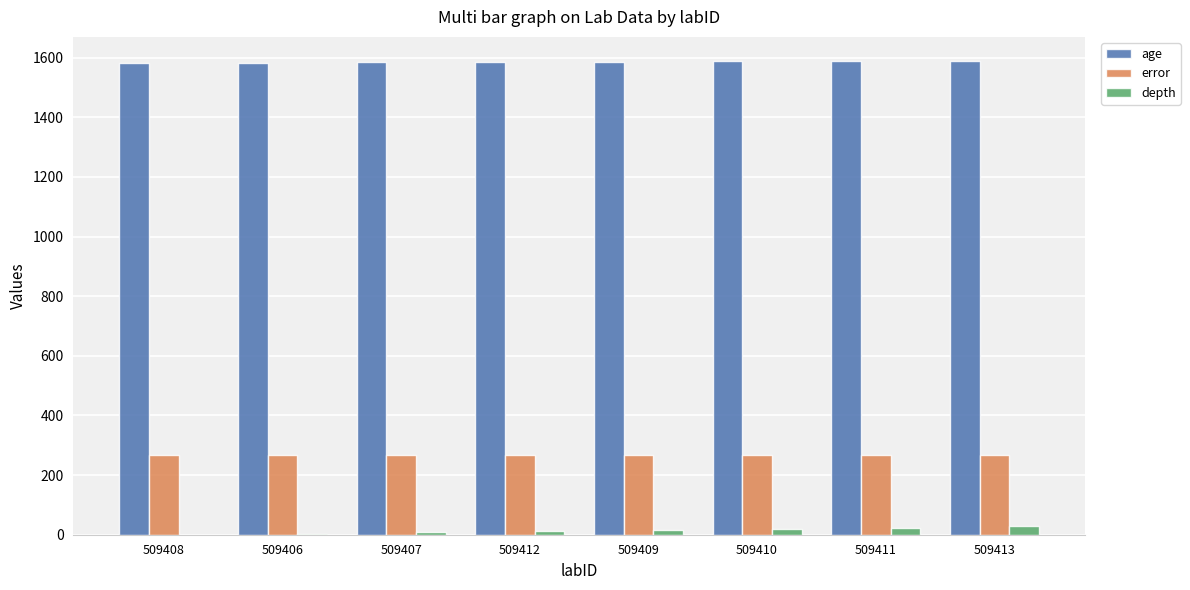

Are the bars grouped side by side (vs. stacked)?

Yes